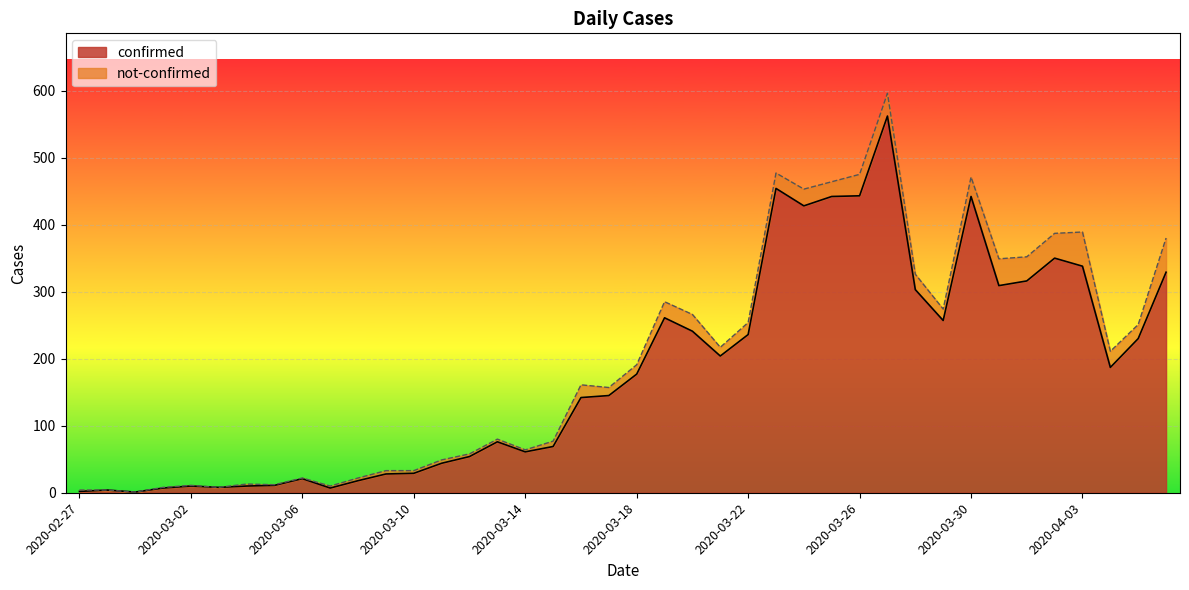

Rank the categories by value from lowest to highest.

2020-02-29, 2020-02-27, 2020-02-28, 2020-03-01, 2020-03-07, 2020-03-03, 2020-03-02, 2020-03-04, 2020-03-05, 2020-03-08, 2020-03-06, 2020-03-09, 2020-03-10, 2020-03-11, 2020-03-12, 2020-03-14, 2020-03-15, 2020-03-13, 2020-03-16, 2020-03-17, 2020-03-18, 2020-04-04, 2020-03-21, 2020-04-05, 2020-03-22, 2020-03-20, 2020-03-29, 2020-03-19, 2020-03-28, 2020-03-31, 2020-04-01, 2020-04-06, 2020-04-03, 2020-04-02, 2020-03-24, 2020-03-25, 2020-03-30, 2020-03-26, 2020-03-23, 2020-03-27